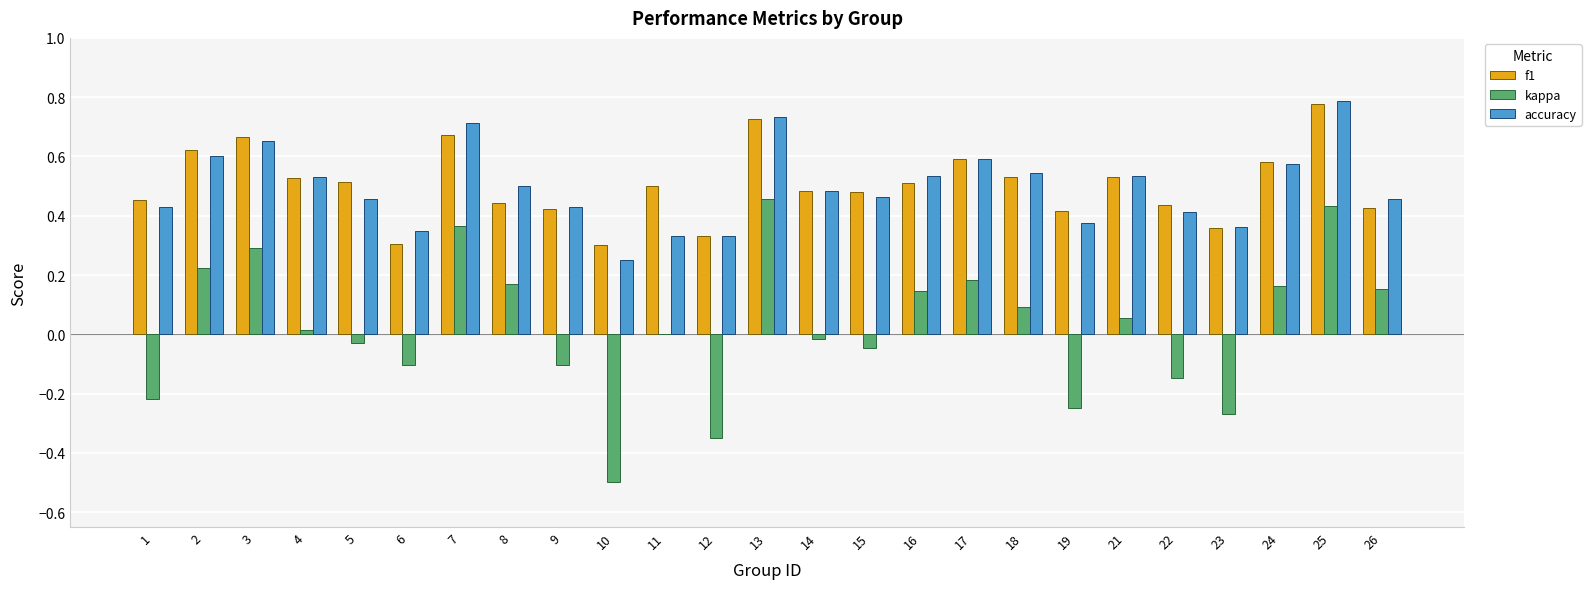

What is the sum of the accuracy values at 22 and 3?

1.1